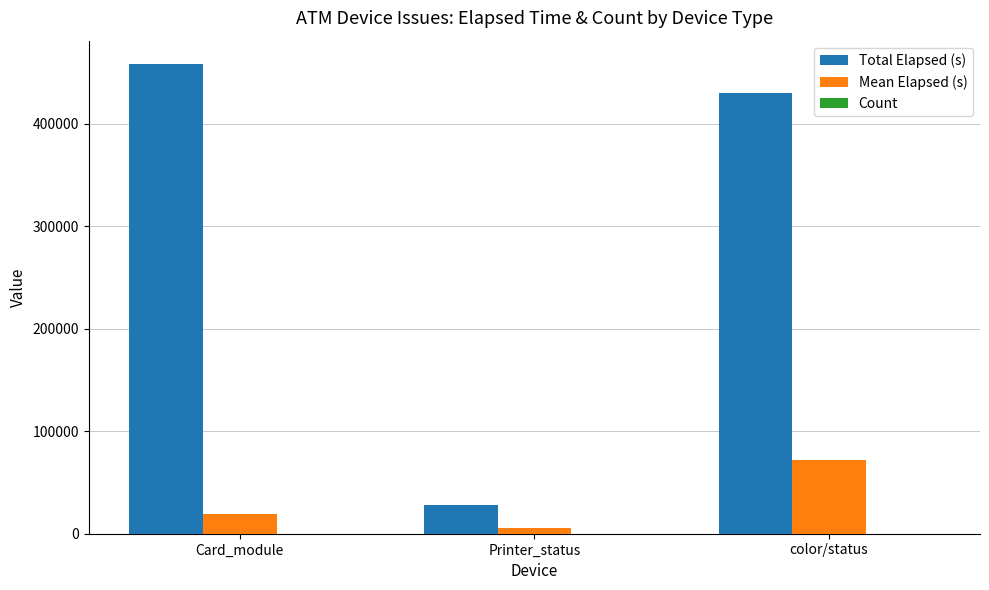

Are the bars grouped side by side (vs. stacked)?

Yes